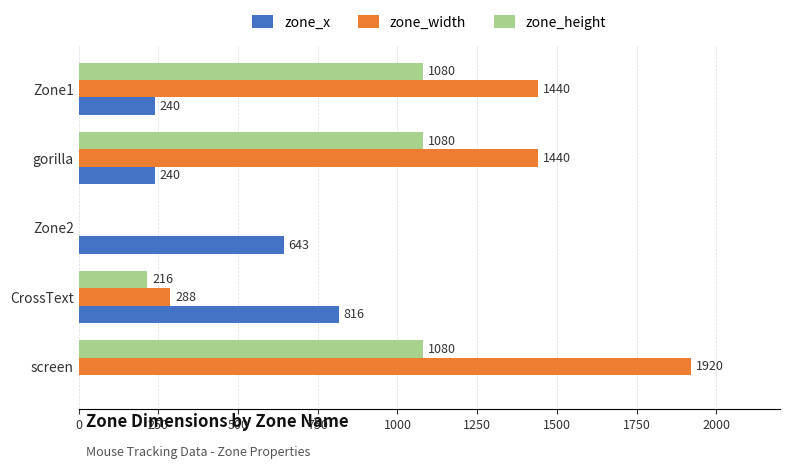

Which label corresponds to the largest value in the chart?

screen